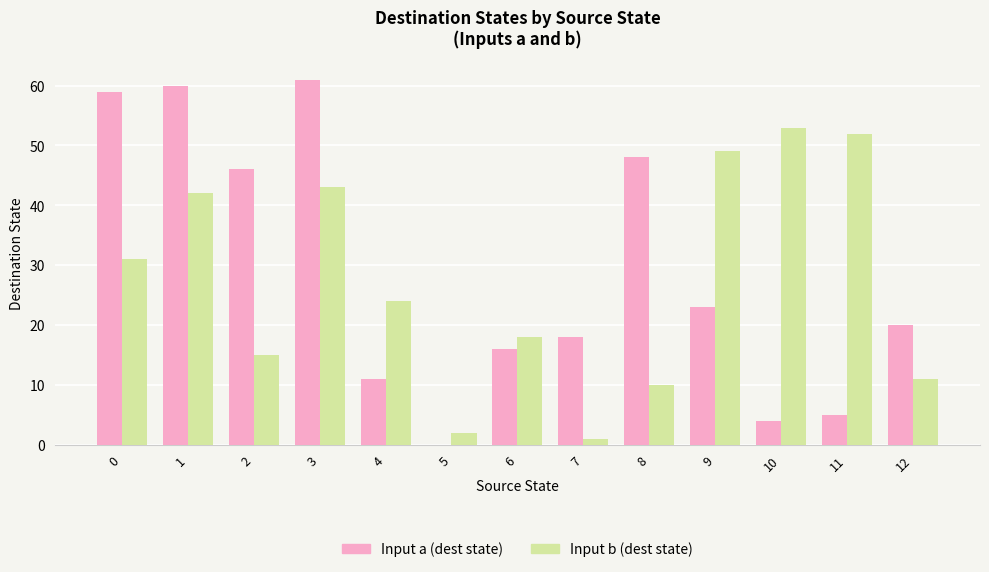

True or false: Input b (dest state) has a value of 42 at 1.

True